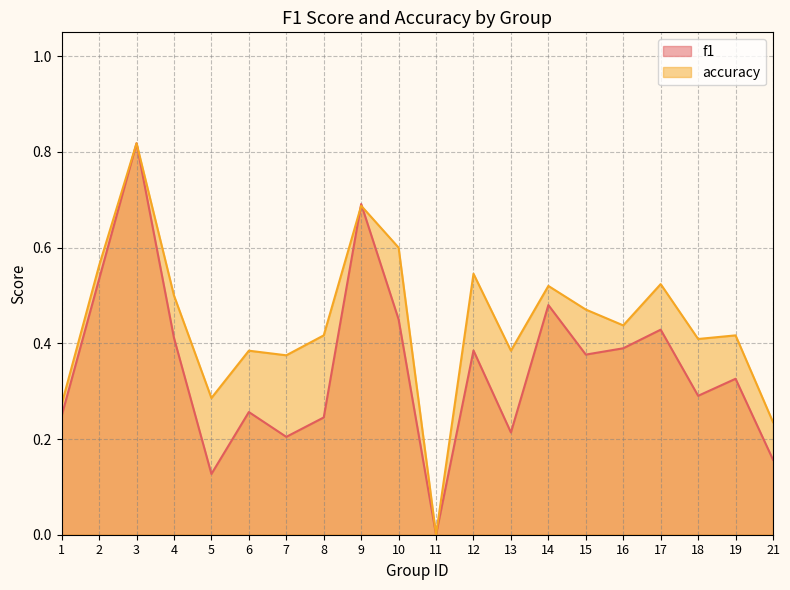

The value of accuracy at 7 is 0.5. True or false?

False